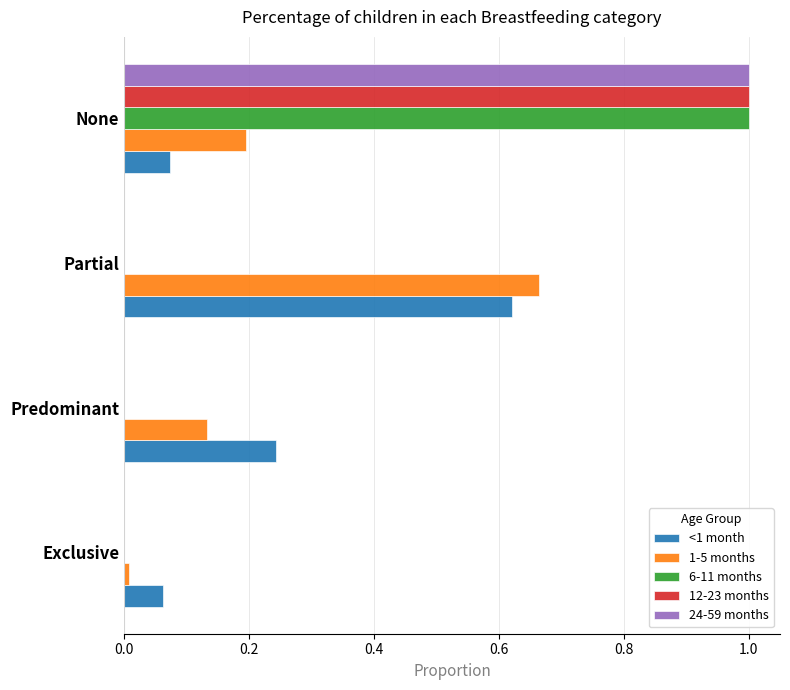

What are all the series names shown in the legend?

<1 month, 1-5 months, 6-11 months, 12-23 months, 24-59 months